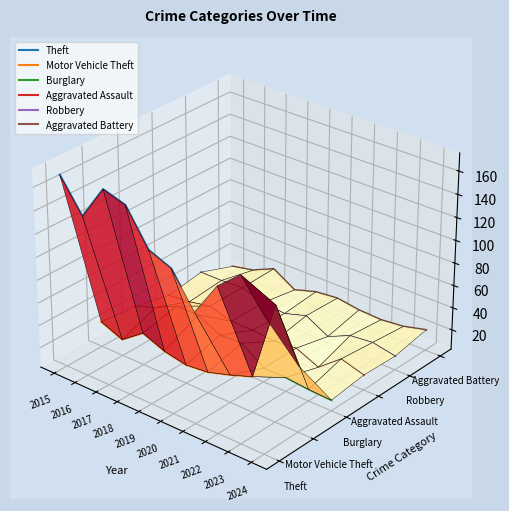

How many lines are shown in the chart?

6